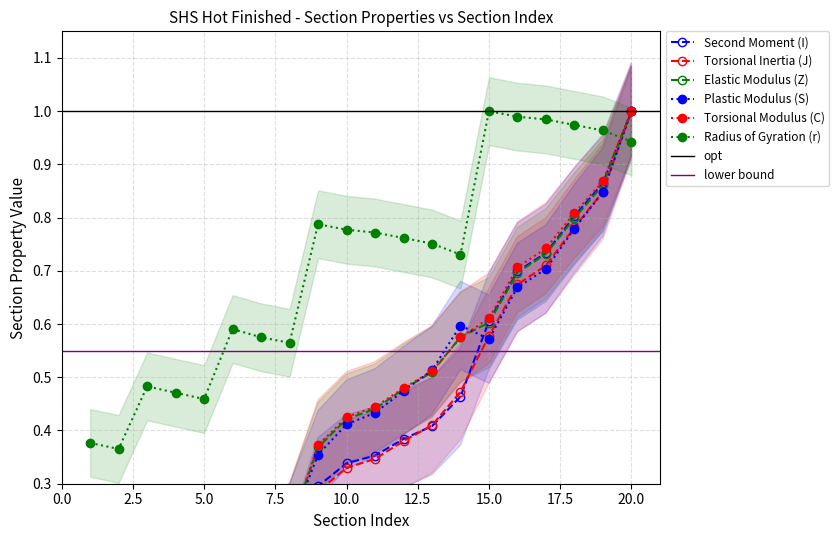

What is the difference between the maximum and minimum values in the Second Moment (I) series?

1.0